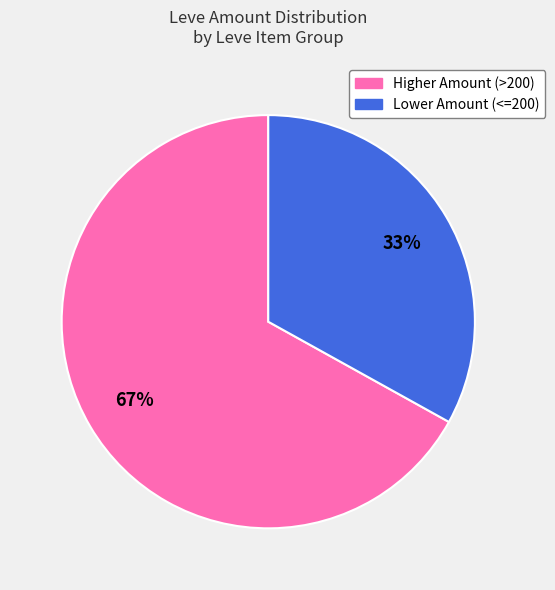

Count the number of slices in the pie.

2